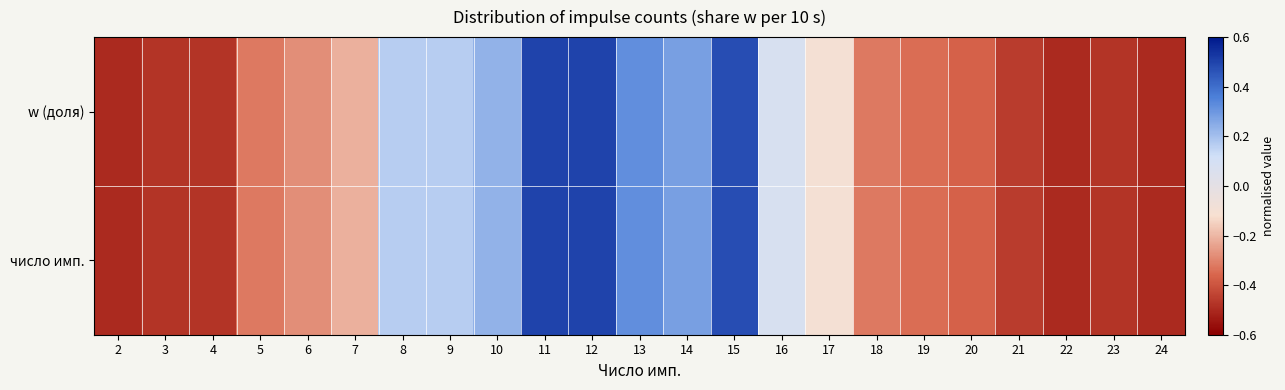

Reading right to left, what are all the values shown in this chart?

w (доля): 24=-0.5	23=-0.5	22=-0.5	21=-0.5	20=-0.4	19=-0.3	18=-0.3	17=-0.1	16=0.1	15=0.5	14=0.3	13=0.3	12=0.5	11=0.5	10=0.2	9=0.2	8=0.2	7=-0.2	6=-0.3	5=-0.3	4=-0.5	3=-0.5	2=-0.5
число имп.: 24=-0.5	23=-0.5	22=-0.5	21=-0.5	20=-0.4	19=-0.3	18=-0.3	17=-0.1	16=0.1	15=0.5	14=0.3	13=0.3	12=0.5	11=0.5	10=0.2	9=0.2	8=0.2	7=-0.2	6=-0.3	5=-0.3	4=-0.5	3=-0.5	2=-0.5